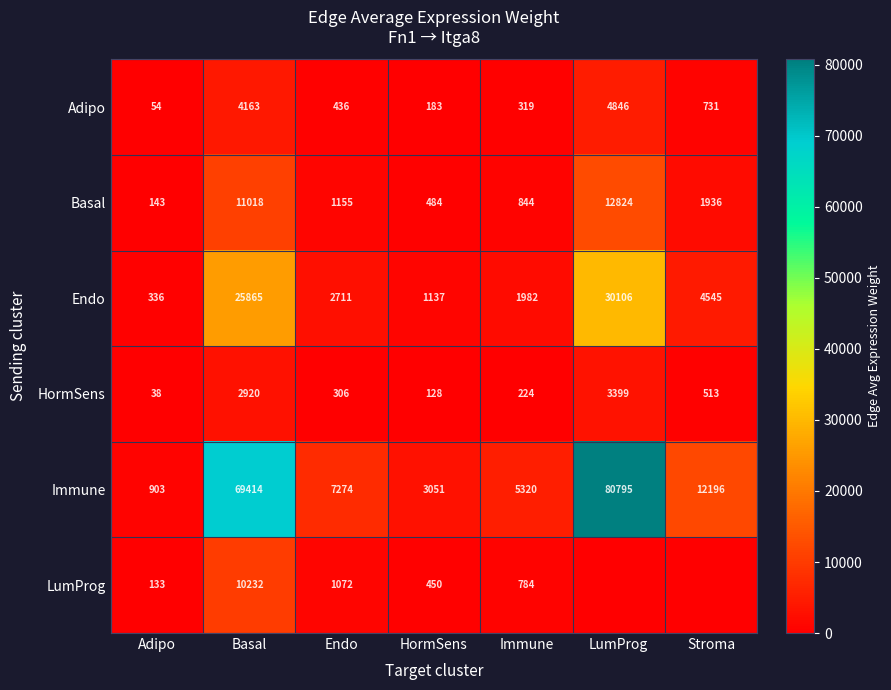

Between Basal and Immune, which is larger?

Basal